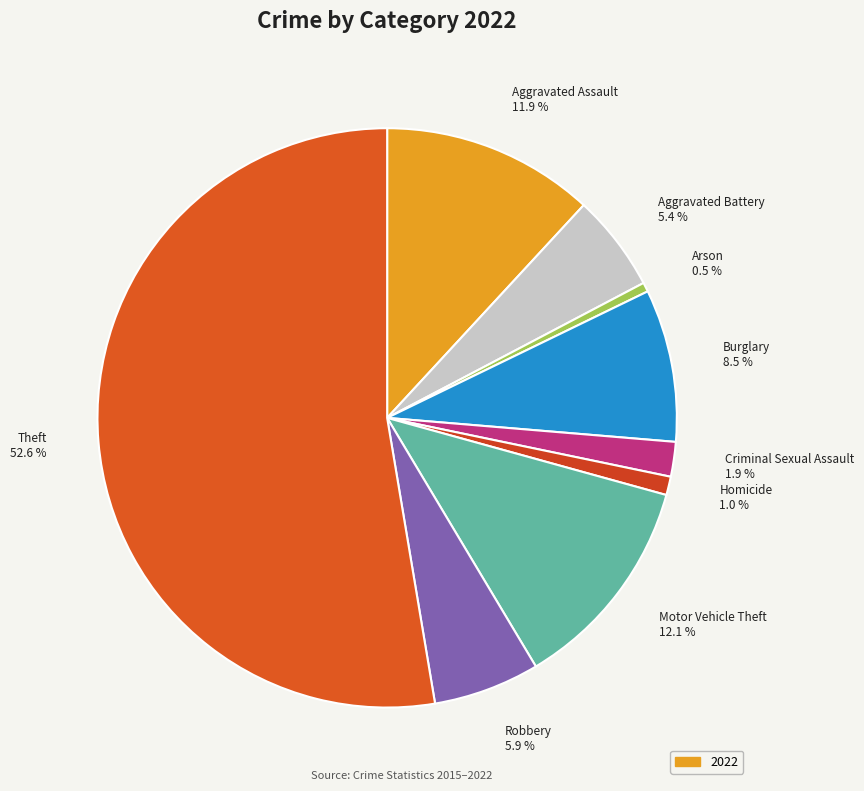

What portion of the pie excludes Homicide?

99.0%